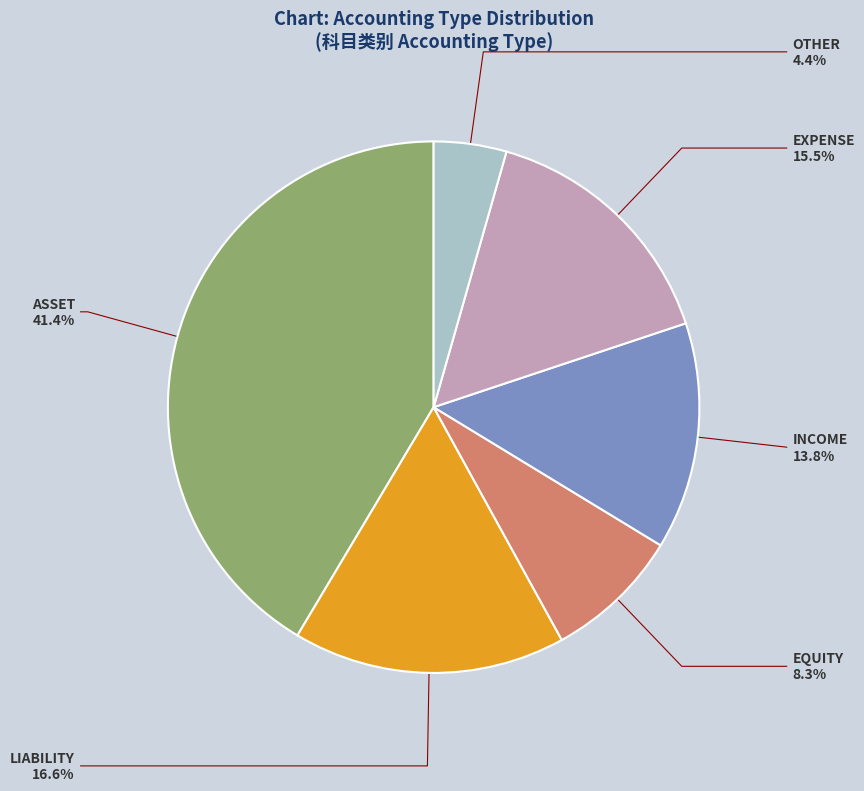

Is there any slice that represents more than half of the pie?

No